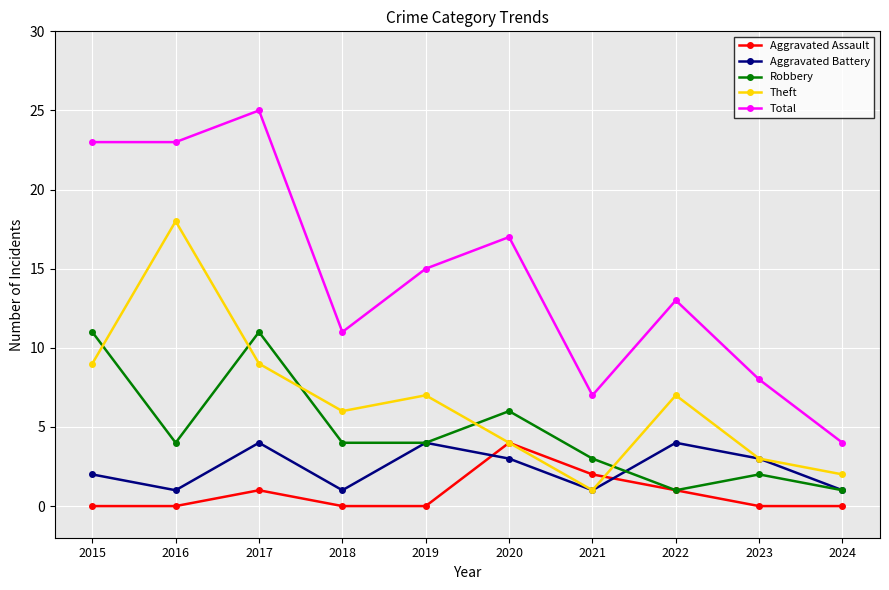

What is the sum of all Total values?

146